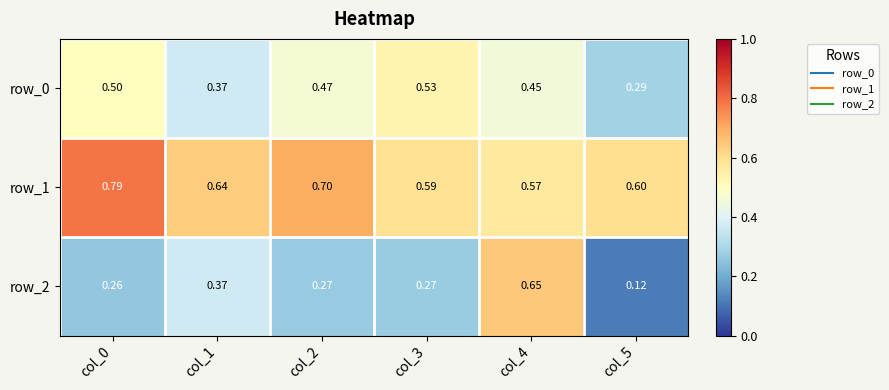

At which category does the chart reach its peak across all series?

col_0